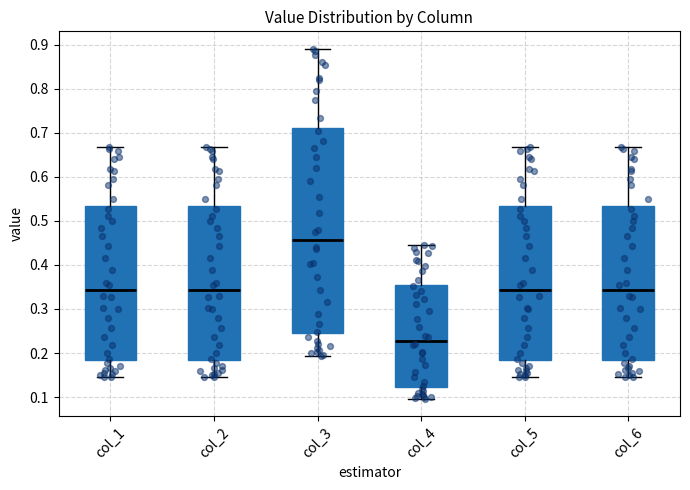

Reading left to right, read every box against the y-axis: the position of its median line, the range the box covers, and the ends of its whiskers. The values are not printed on the chart, so give them approximately, as read against the axis.

col_1: median 0.34, box 0.18 to 0.53, whiskers 0.14 to 0.67
col_2: median 0.34, box 0.18 to 0.53, whiskers 0.14 to 0.67
col_3: median 0.46, box 0.24 to 0.71, whiskers 0.19 to 0.89
col_4: median 0.23, box 0.12 to 0.36, whiskers 0.10 to 0.45
col_5: median 0.34, box 0.18 to 0.53, whiskers 0.14 to 0.67
col_6: median 0.34, box 0.18 to 0.53, whiskers 0.14 to 0.67